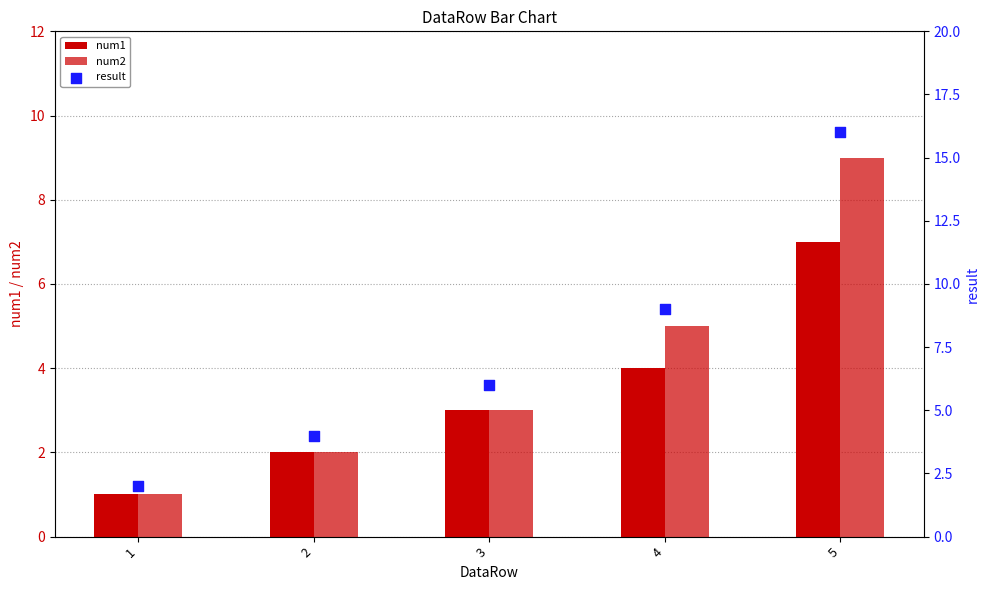

At how many categories does at least one series exceed 15?

1